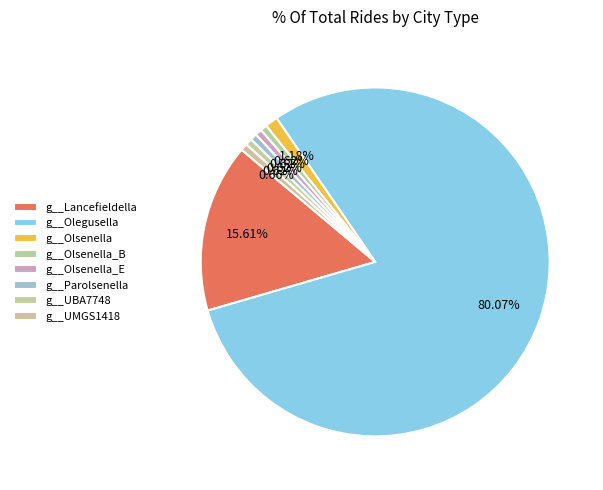

To the nearest percent, what is the combined percentage of g__Olsenella and g__Olegusella?

81%